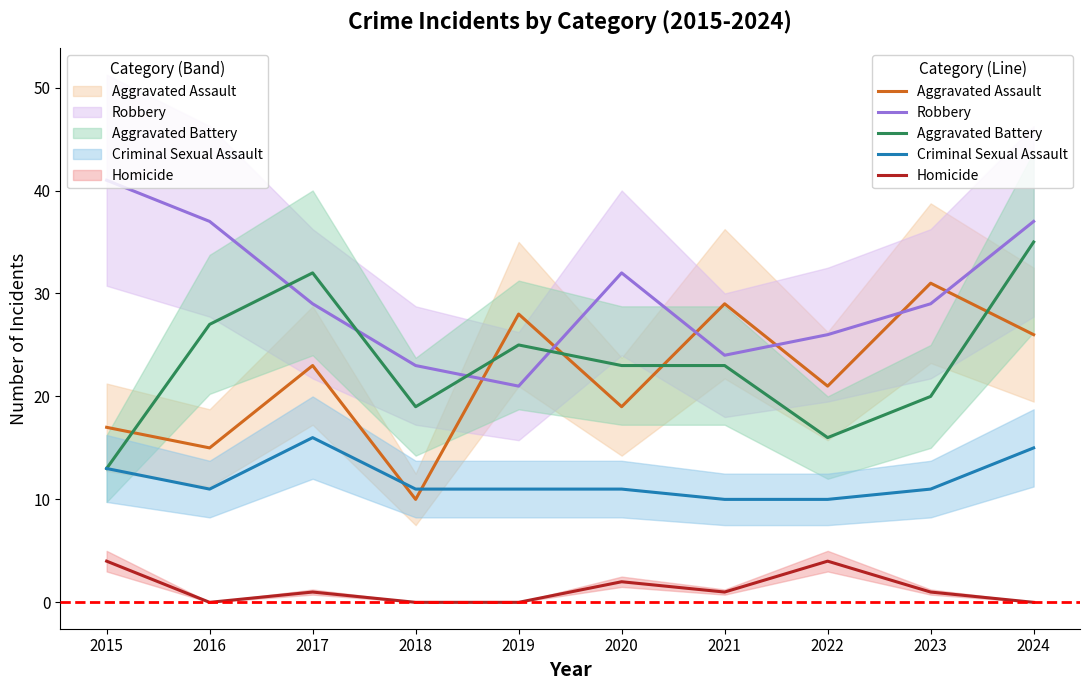

Rank the series at 2017 from lowest to highest value.

Homicide (line), Criminal Sexual Assault (line), Aggravated Assault (line), Robbery (line), Aggravated Battery (line)